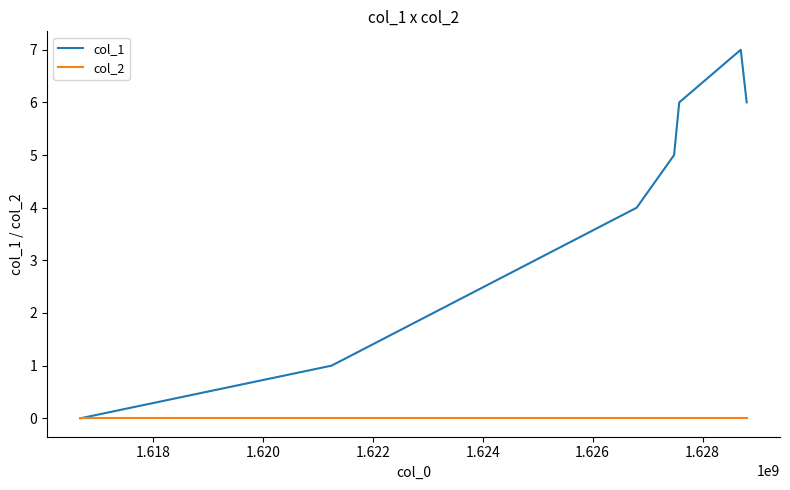

How many col_1 values are between 1 and 6?

5